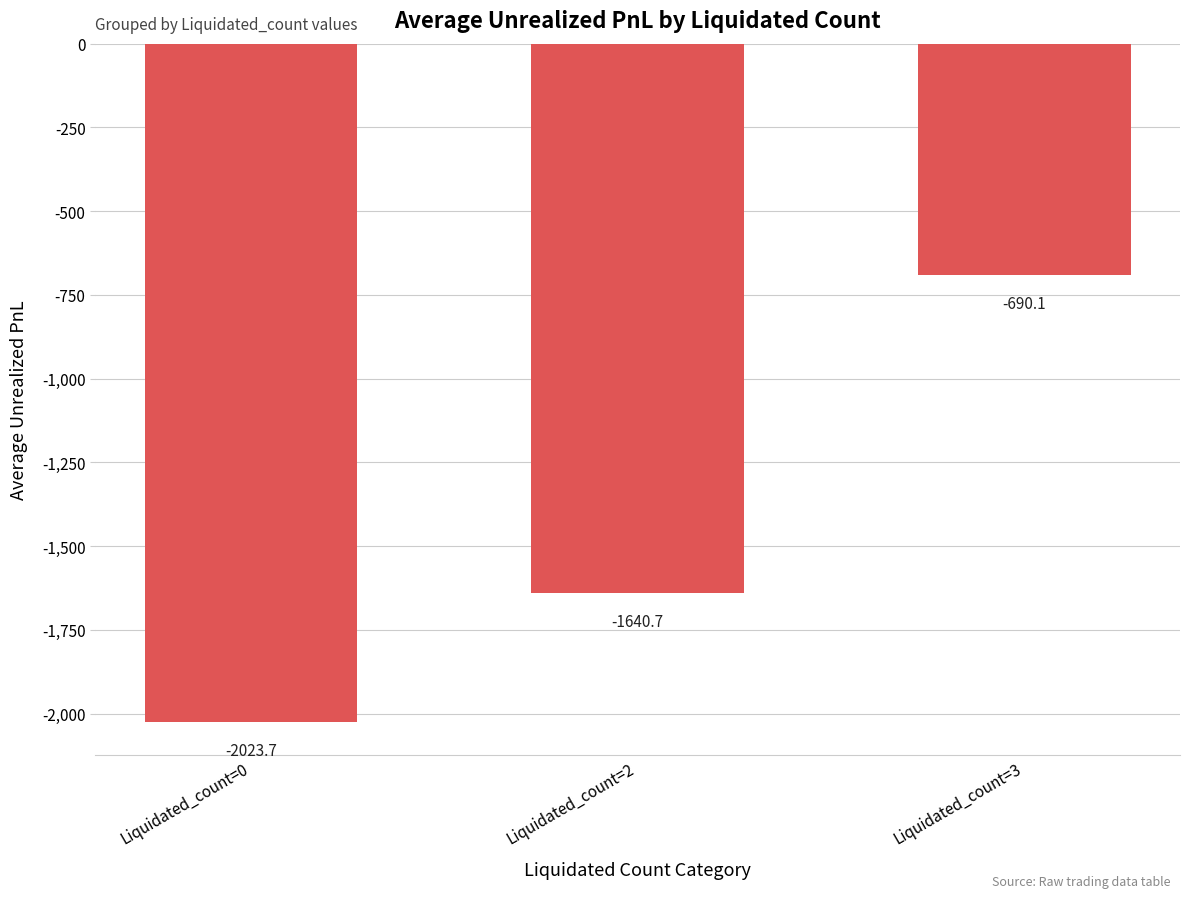

List the labels in order of value, smallest first.

Liquidated_count=0, Liquidated_count=2, Liquidated_count=3